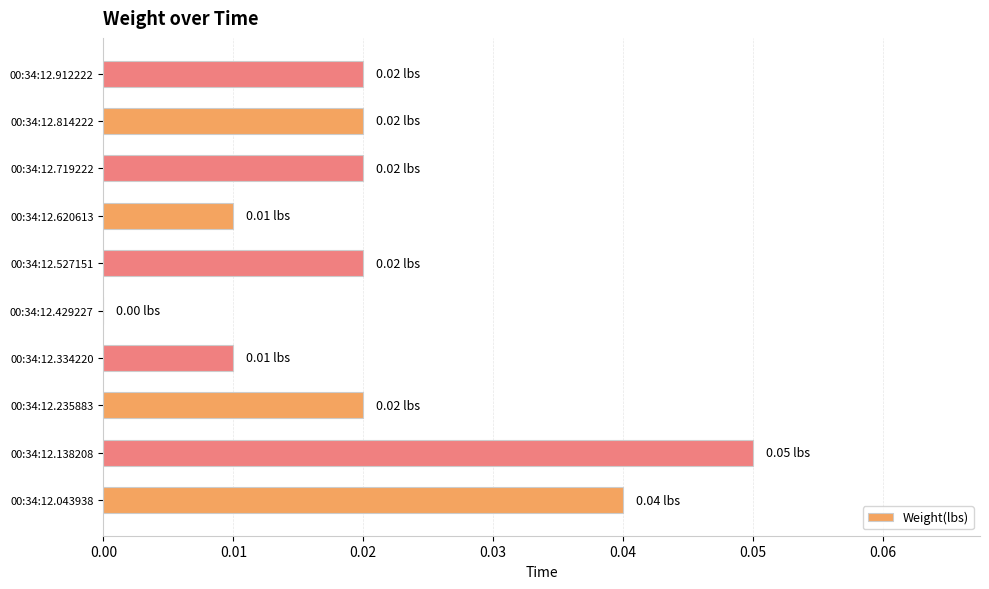

Which has a higher value, 00:34:12.429227 or 00:34:12.620613?

00:34:12.620613